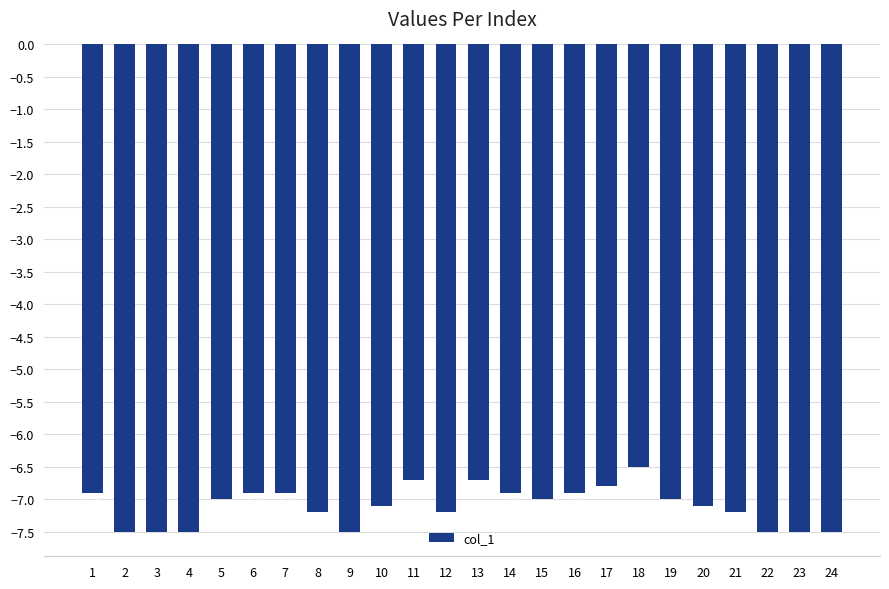

What is the difference between the second highest and minimum values?

0.8